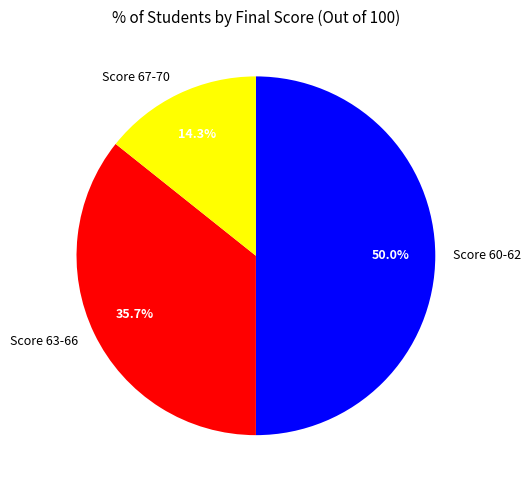

Which category has the smallest portion of the pie?

Score 67-70